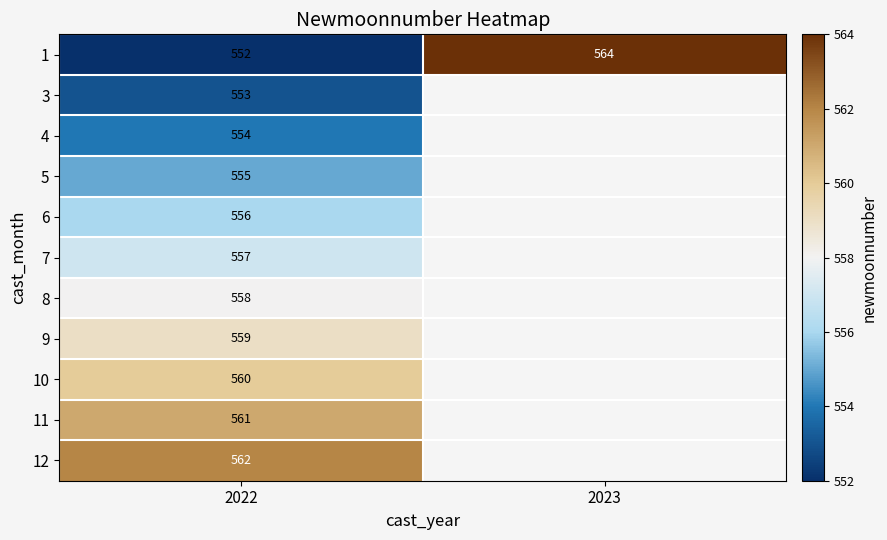

Rank the series at 2022 from highest to lowest value.

12, 11, 10, 9, 8, 7, 6, 5, 4, 3, 1